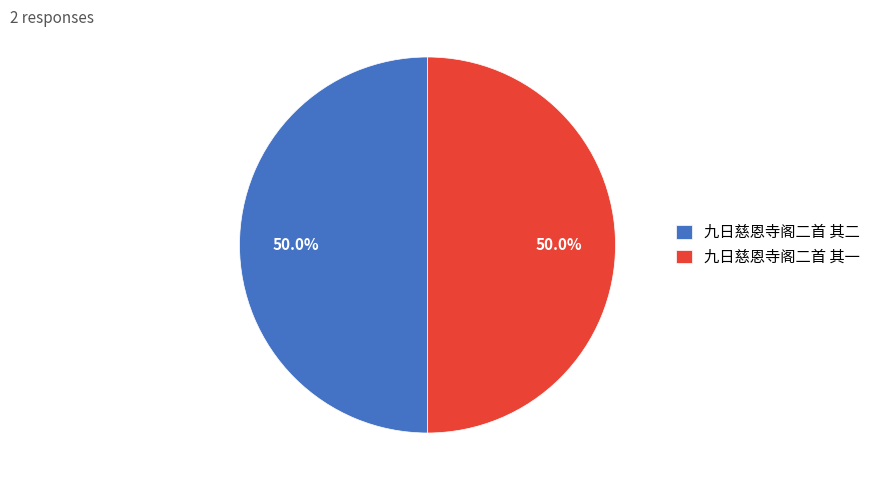

Is the sum of 九日慈恩寺阁二首 其二 and 九日慈恩寺阁二首 其一 greater than half?

Yes